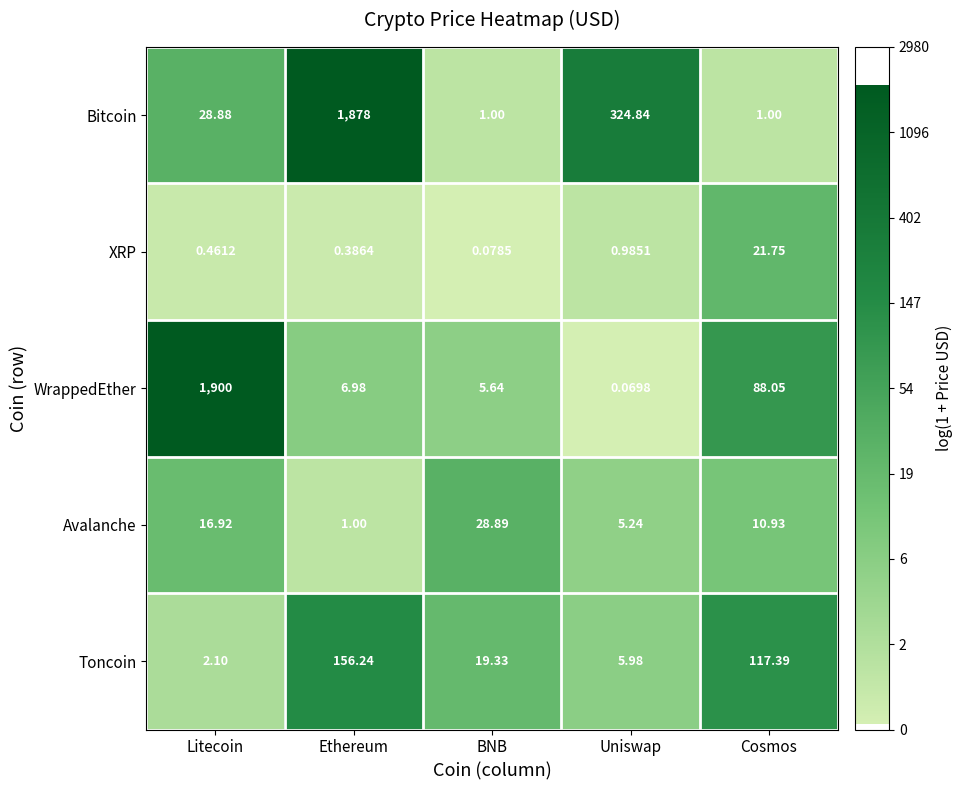

Which series has the largest total across all categories?

Bitcoin